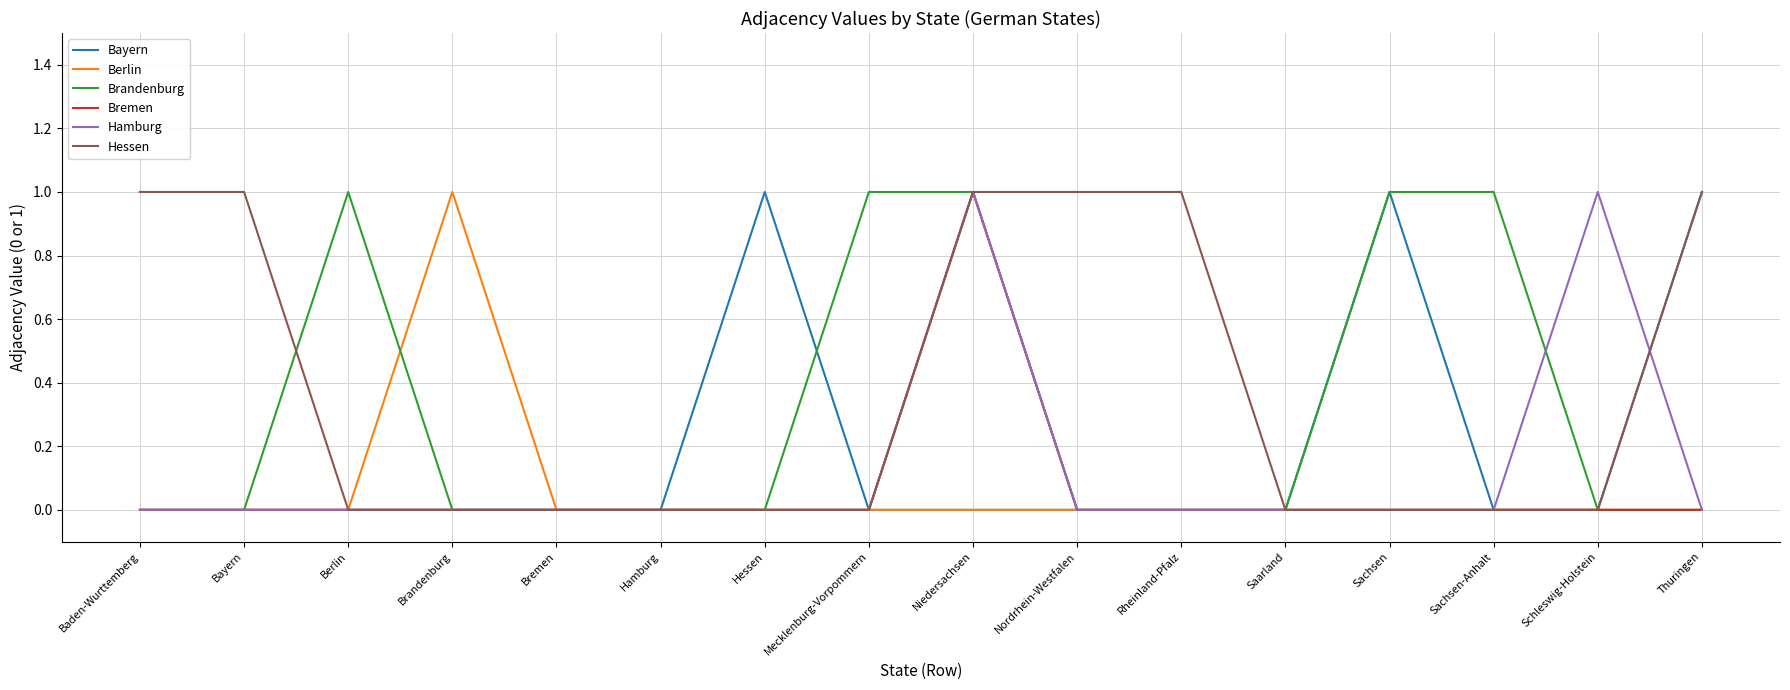

Is it true that Berlin equals 1 at Schleswig-Holstein?

False